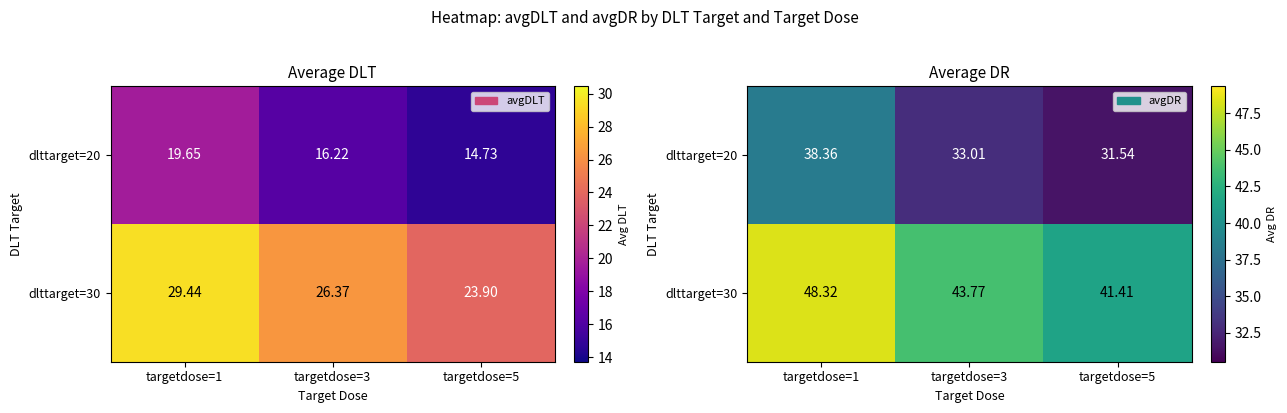

List the series in order of their peak value, lowest first.

dlttarget=20, dlttarget=30